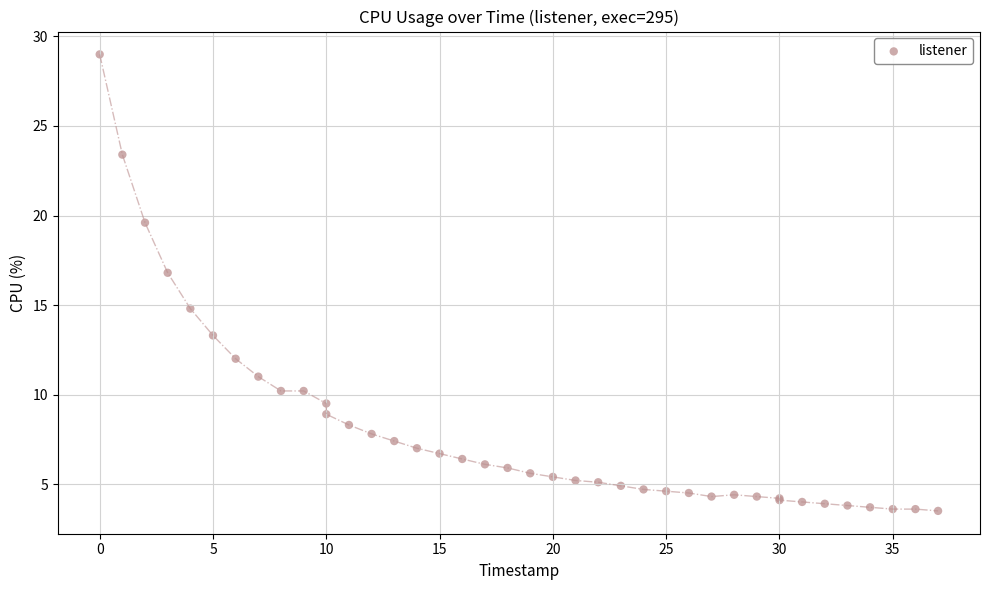

What Y value in the scatter plot is closest to 16?

16.8